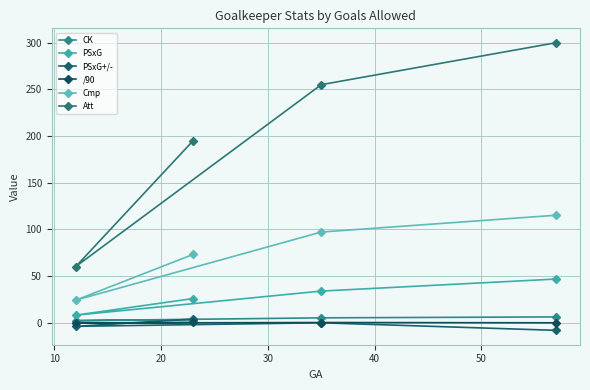

List the series in order of their peak value, lowest first.

/90, PSxG+/-, CK, PSxG, Cmp, Att